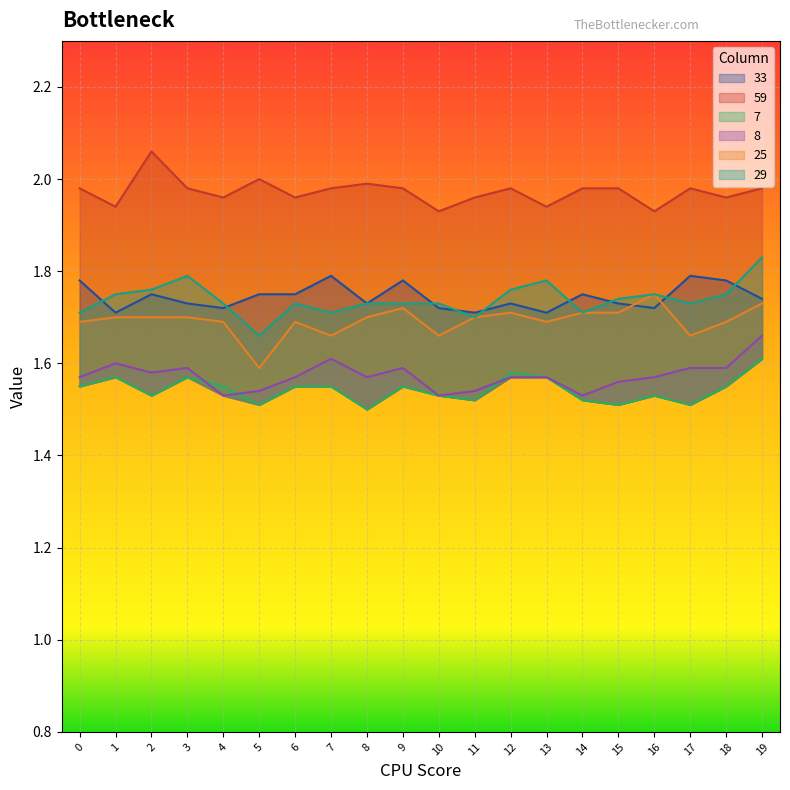

Rank the series by their maximum value, from lowest to highest.

7, 8, 25, 33, 29, 59